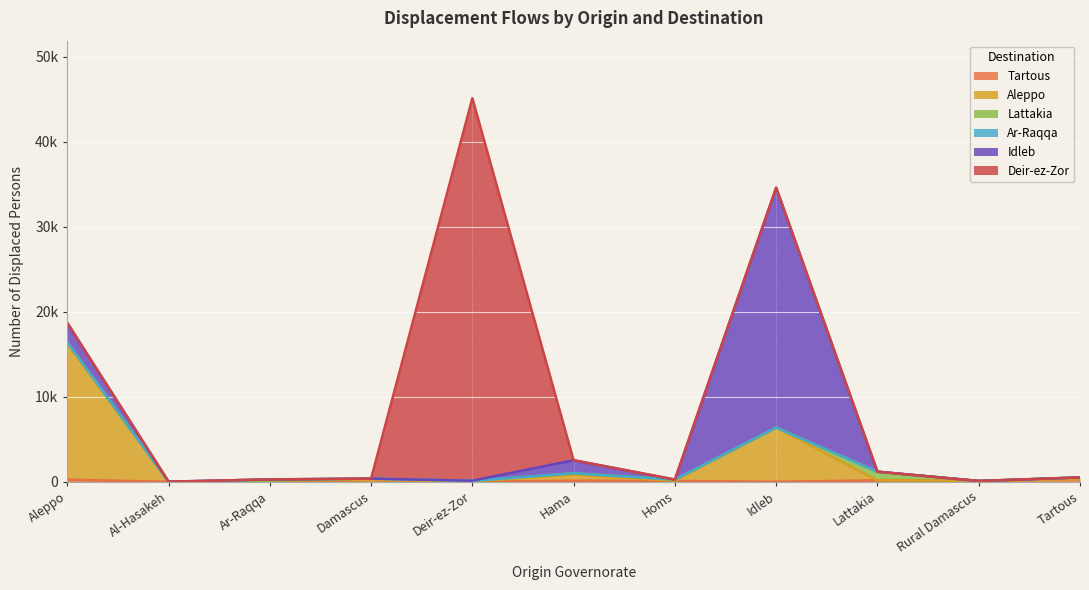

Where does the Lattakia series first go above 140?

Damascus